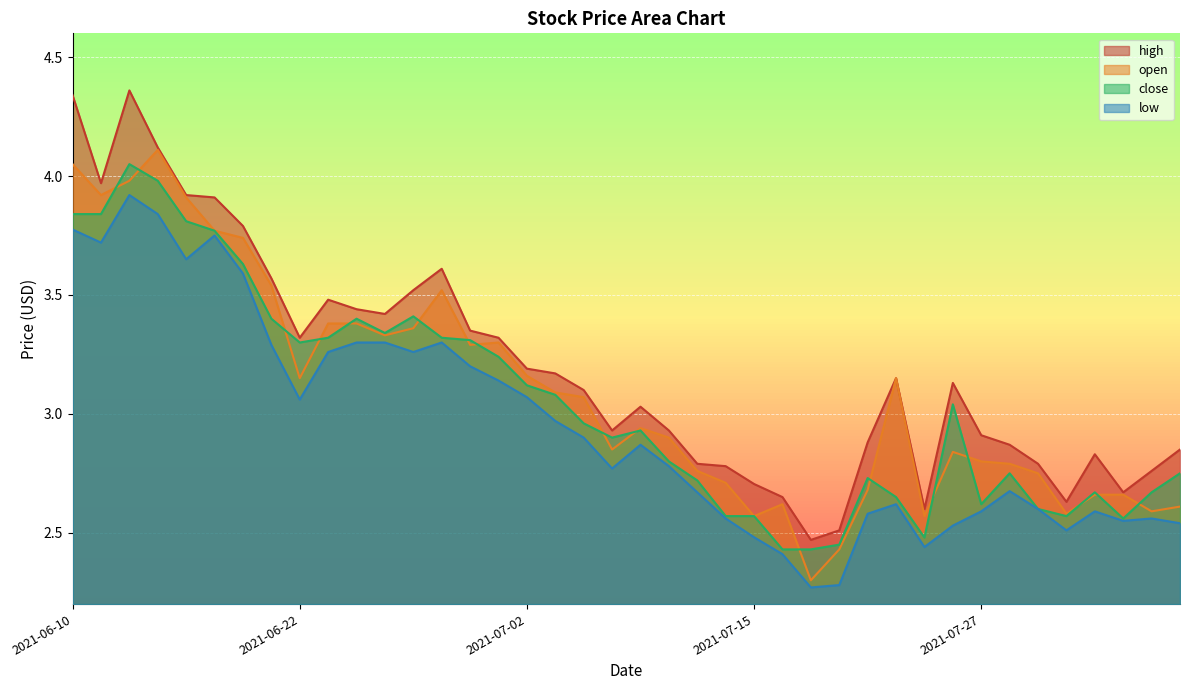

At which label does open first exceed 3?

2021-06-10